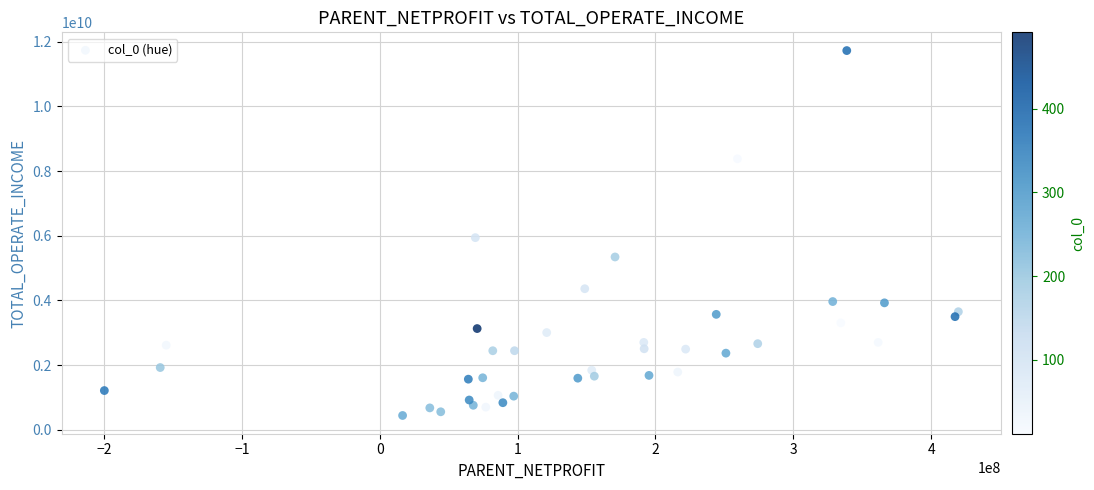

What Y value in the scatter plot is closest to 6084602531?

5942192485.1